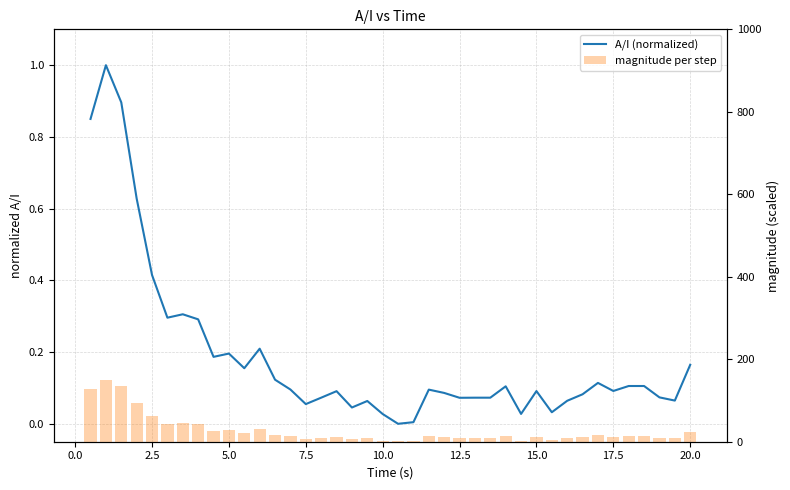

What is the difference between the second highest and second lowest values in the magnitude per step series?

133.0